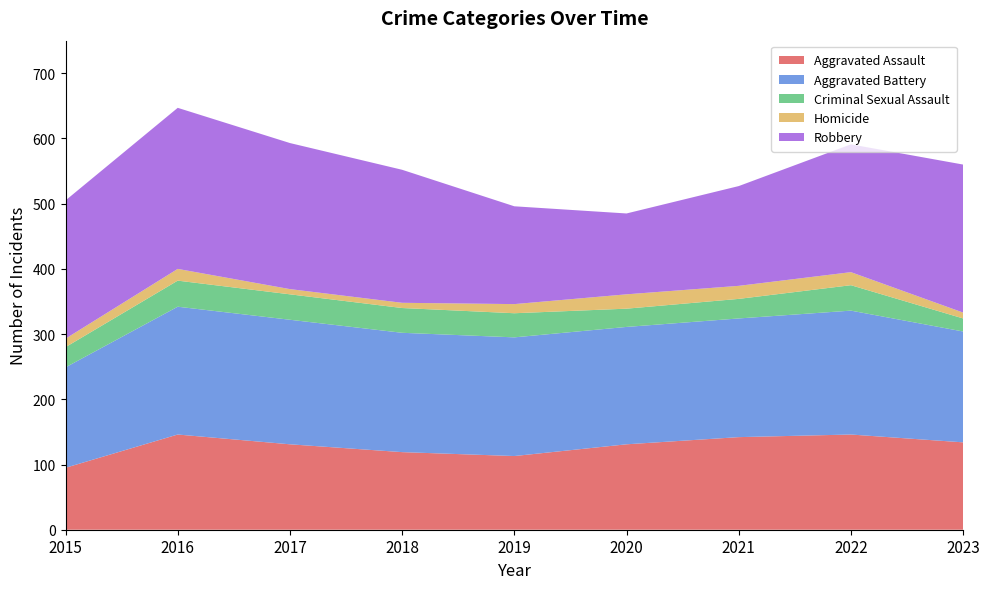

Reading left to right, transcribe all the data shown in this chart.

Aggravated Assault: 2015=95	2016=146	2017=131	2018=119	2019=113	2020=131	2021=142	2022=146	2023=134
Aggravated Battery: 2015=154	2016=196	2017=191	2018=183	2019=182	2020=180	2021=182	2022=190	2023=170
Criminal Sexual Assault: 2015=31	2016=40	2017=39	2018=38	2019=37	2020=28	2021=30	2022=39	2023=20
Homicide: 2015=13	2016=18	2017=8	2018=8	2019=14	2020=22	2021=20	2022=20	2023=9
Robbery: 2015=212	2016=247	2017=224	2018=204	2019=150	2020=124	2021=153	2022=196	2023=227